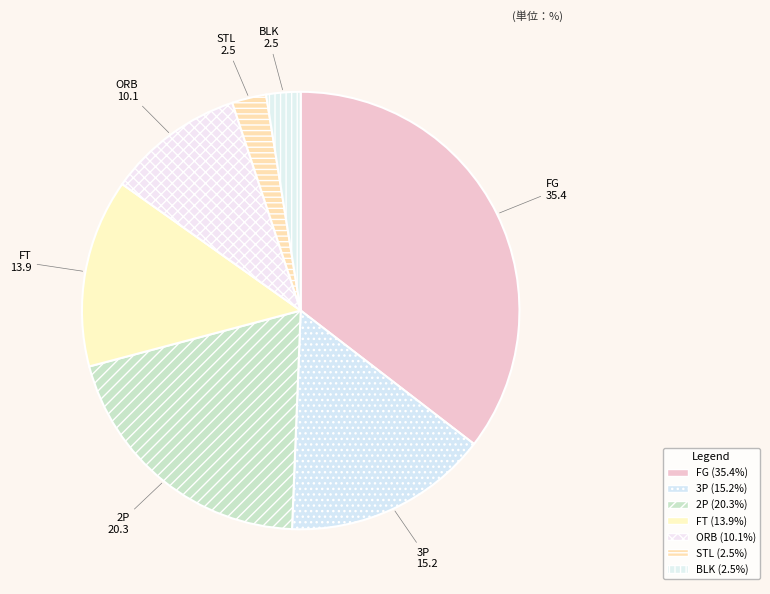

Which has a higher value, FG or ORB?

FG